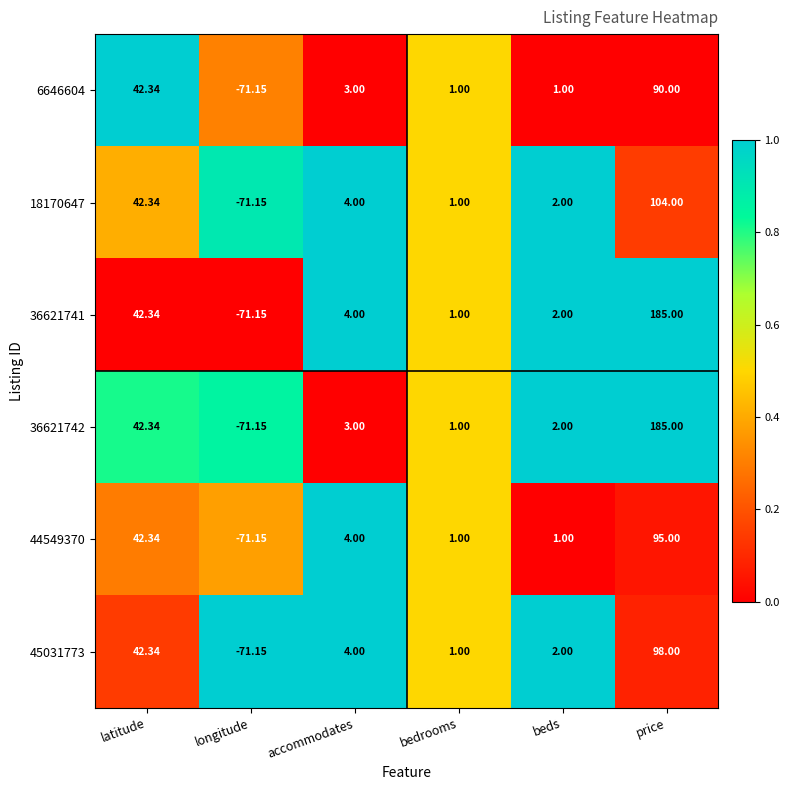

What is the total value across all series at latitude?

254.0